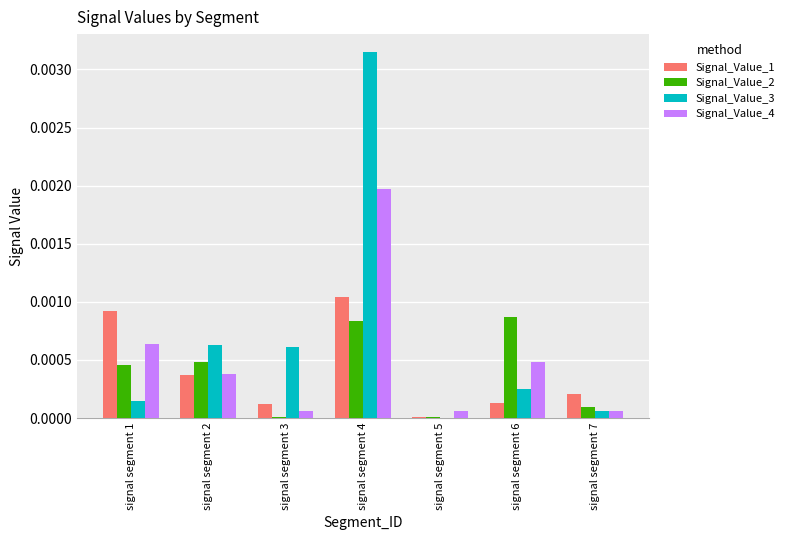

Which series has the largest total across all categories?

Signal_Value_3